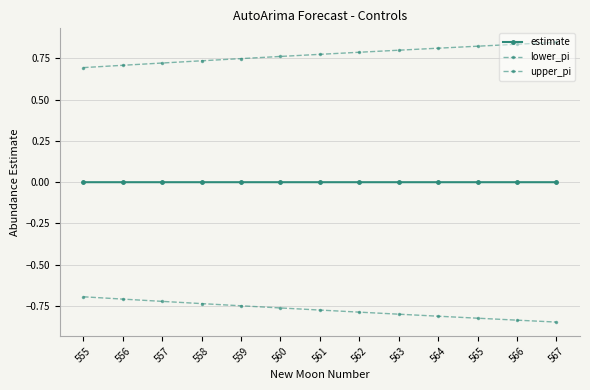

Count the number of categories in the chart.

13